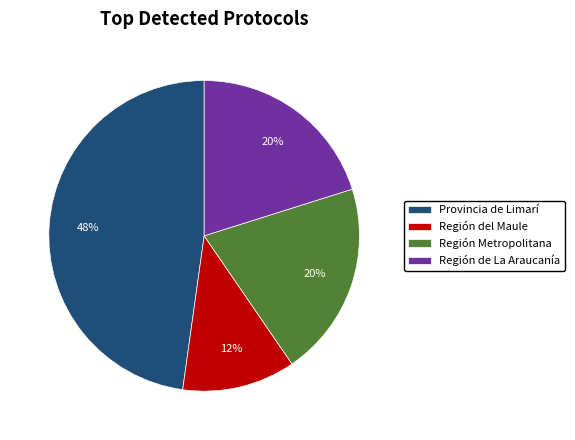

Approximately how many times larger is the value at Región de La Araucanía compared to Región del Maule?

1.7